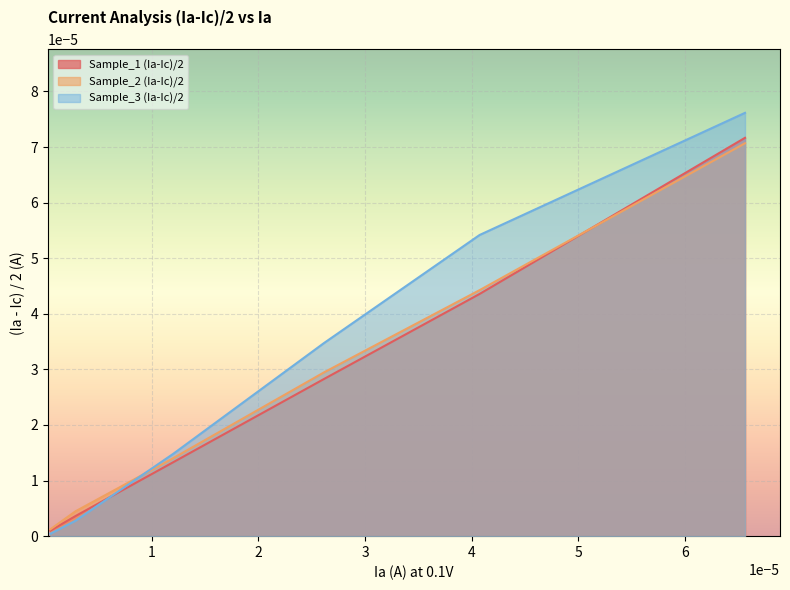

At how many categories does at least one series exceed 0?

6